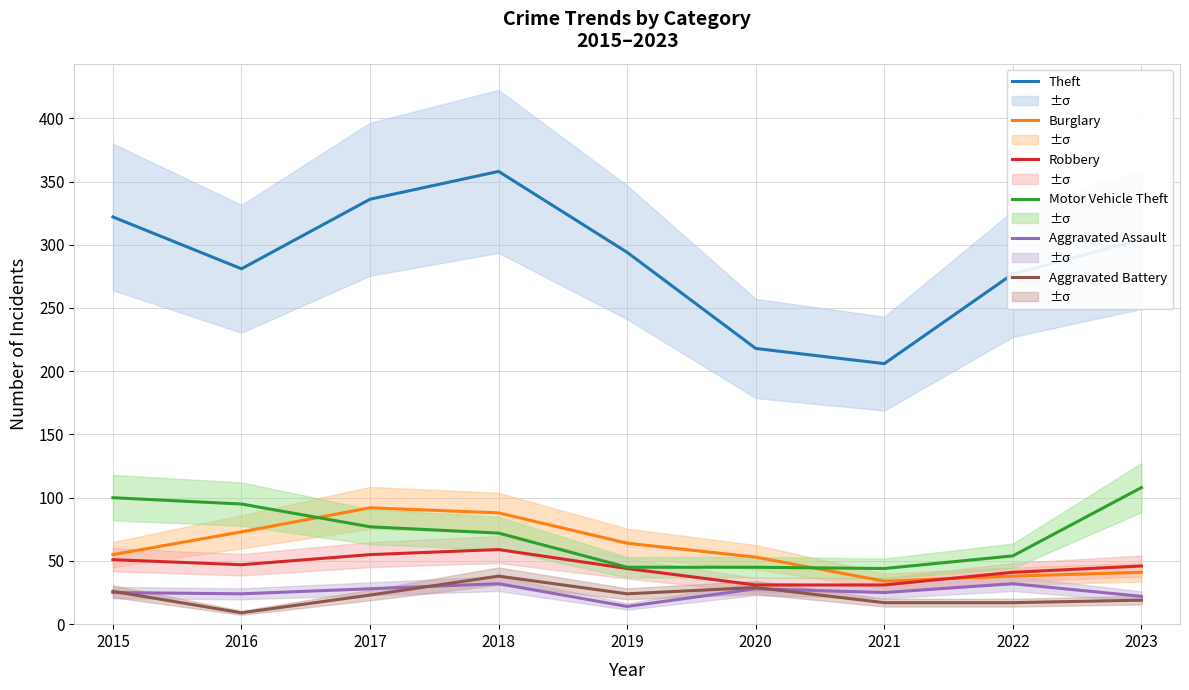

True or false: Burglary and Theft cross at least once.

False